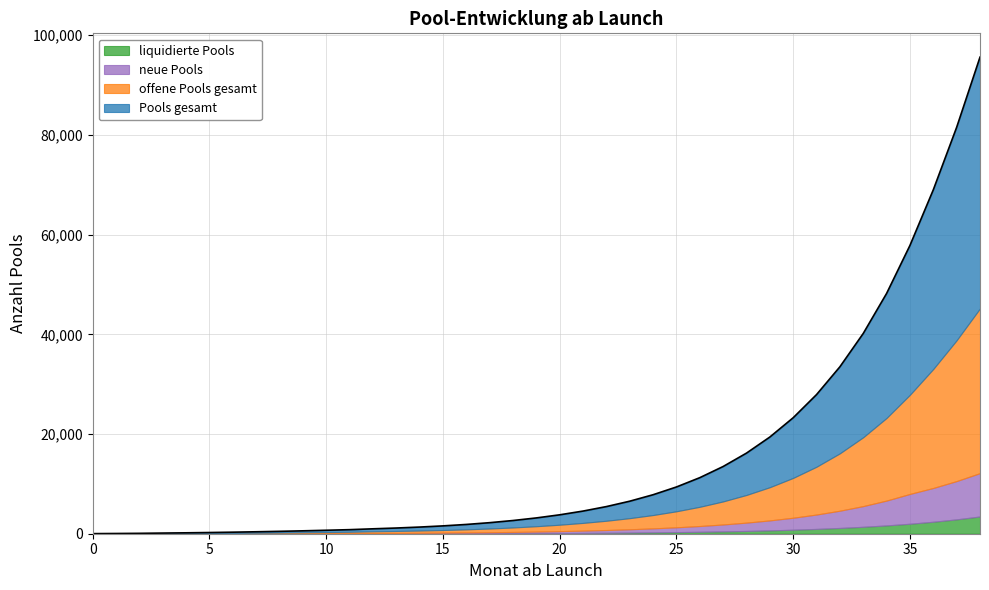

Which series ends up on top after the final intersection of offene Pools gesamt and neue Pools?

offene Pools gesamt